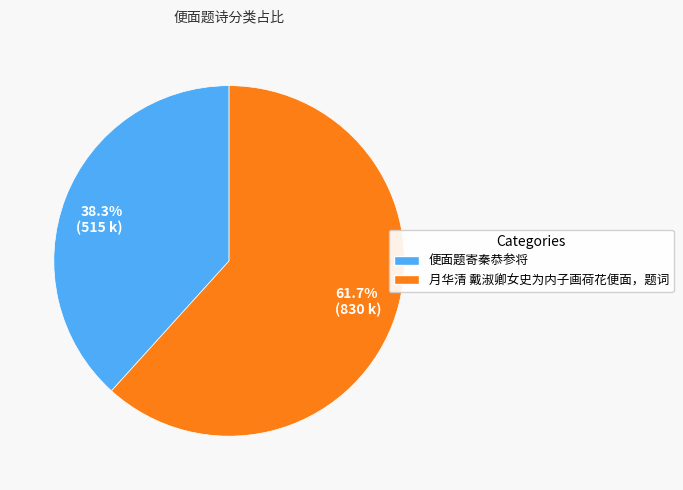

The 月华清 戴淑卿女史为内子画荷花便面，题词 slice represents 47% of the pie. True or false?

False